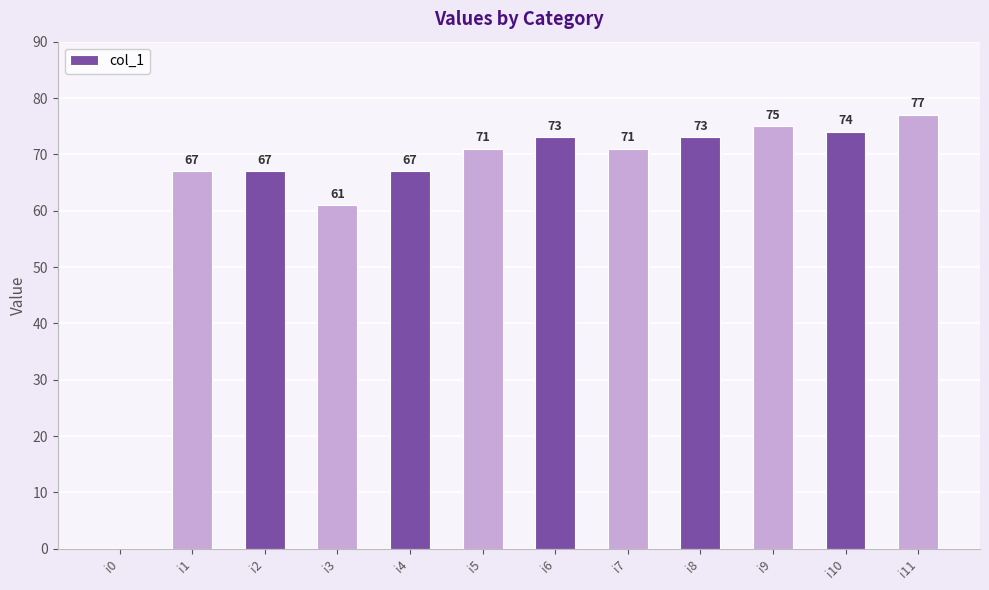

The chart shows a value of 92 at i2. True or false?

False